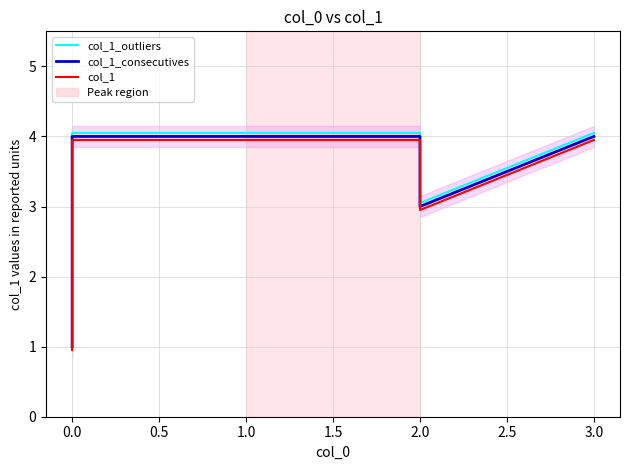

Reading left to right, transcribe all the data shown in this chart.

col_1_outliers: 1.1	4.0	4.0	4.0	3.0	4.0
col_1_consecutives: 1.0	4.0	4.0	4.0	3.0	4.0
col_1: 0.9	4.0	4.0	4.0	3.0	4.0